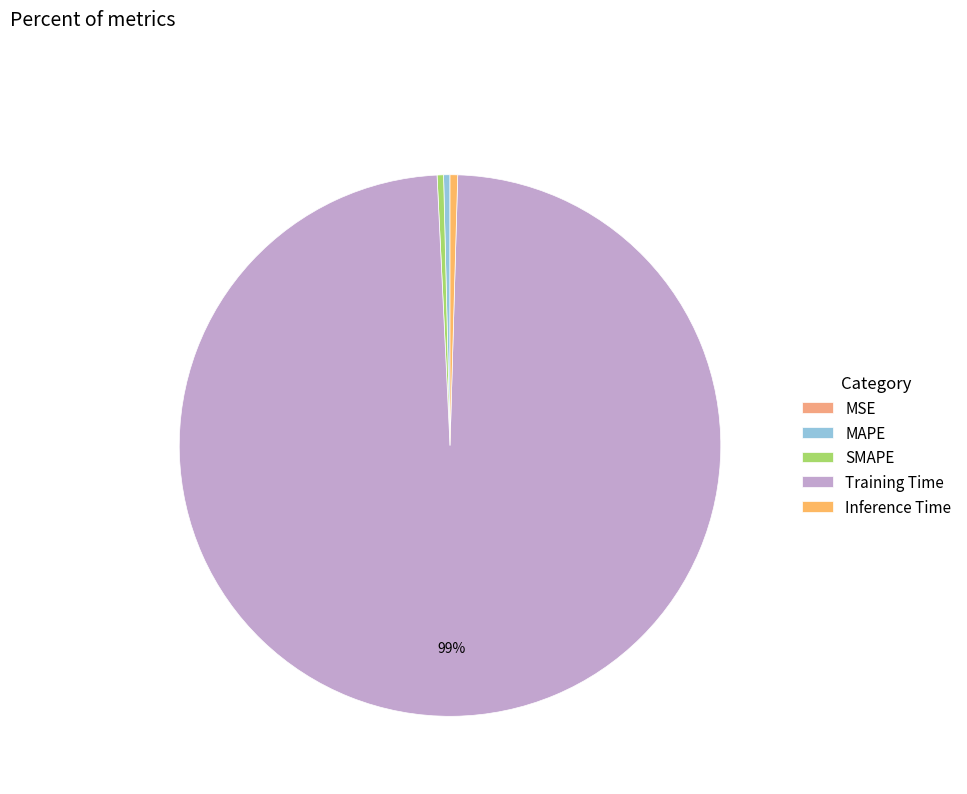

What is the smallest slice in the pie chart?

MSE